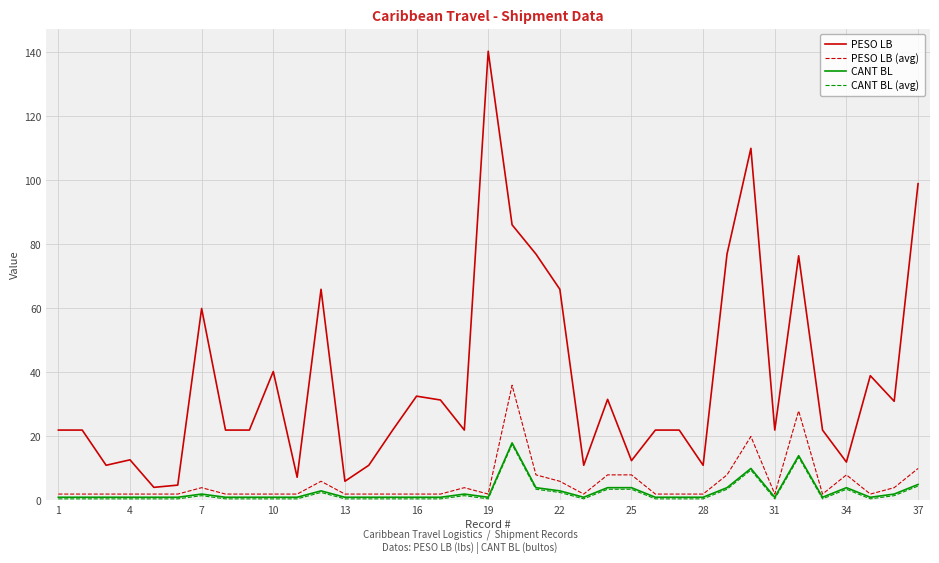

Which series has the widest spread of values?

PESO LB